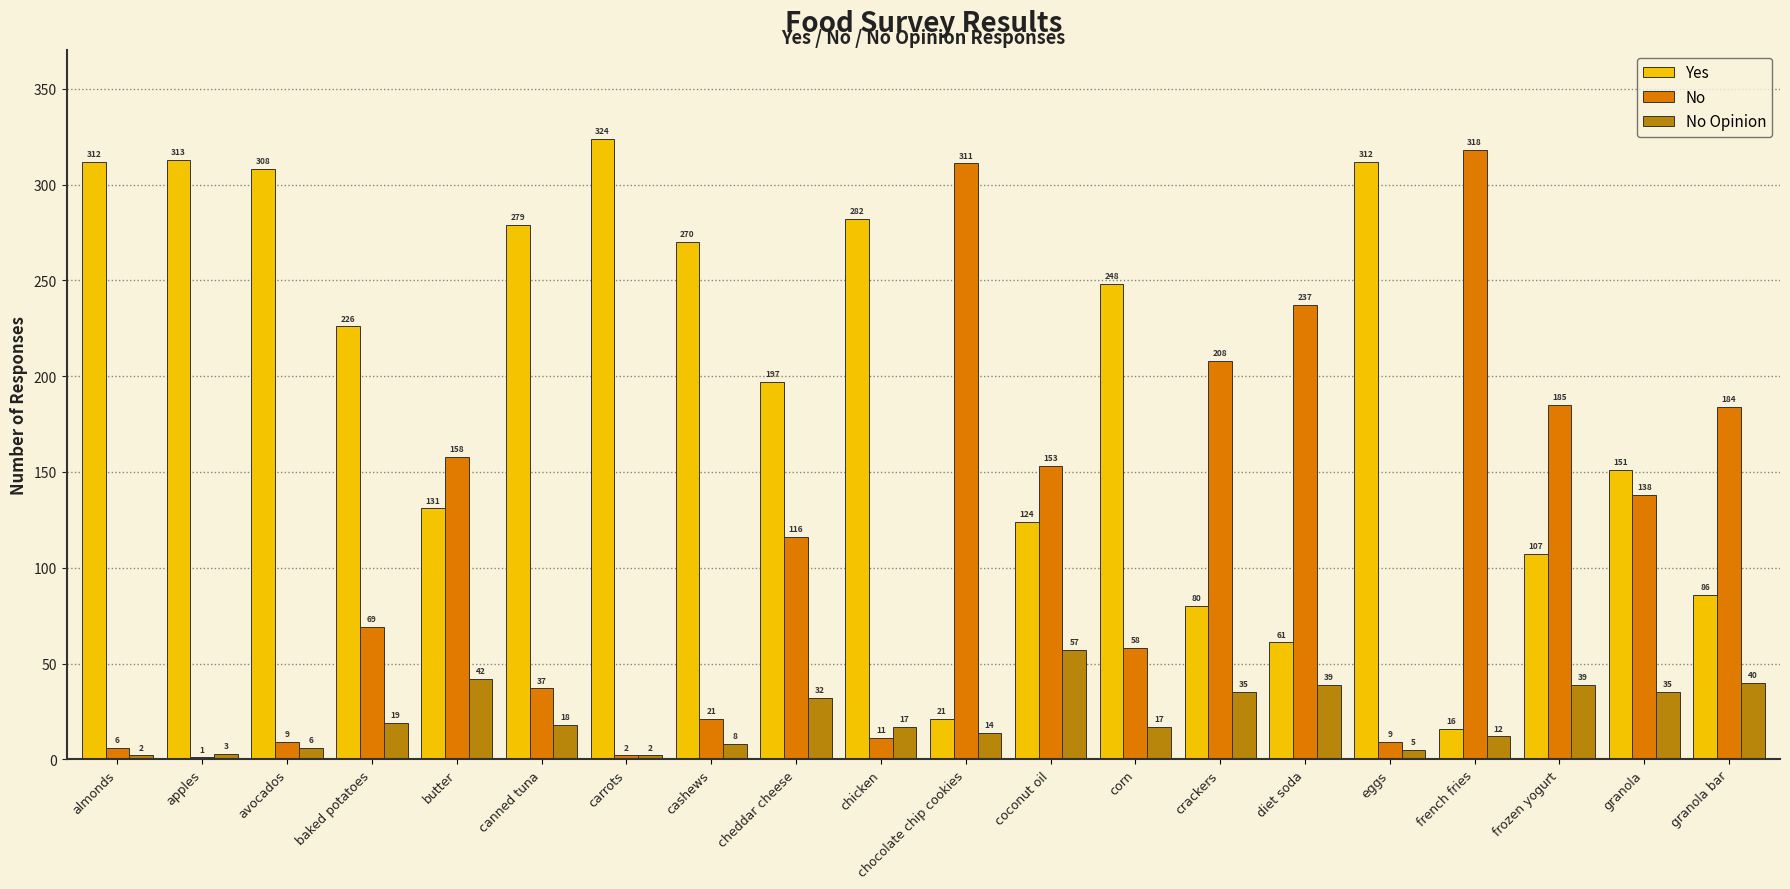

What is the total value across all series at avocados?

323